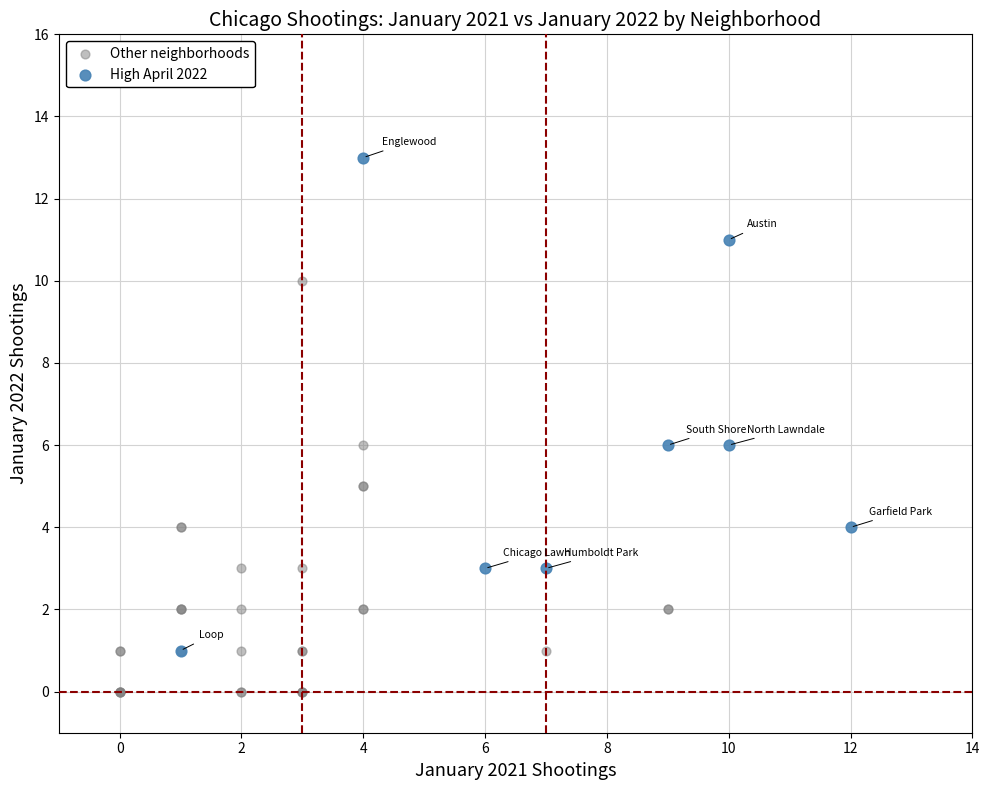

Which series has the widest spread of Y values?

High April 2022